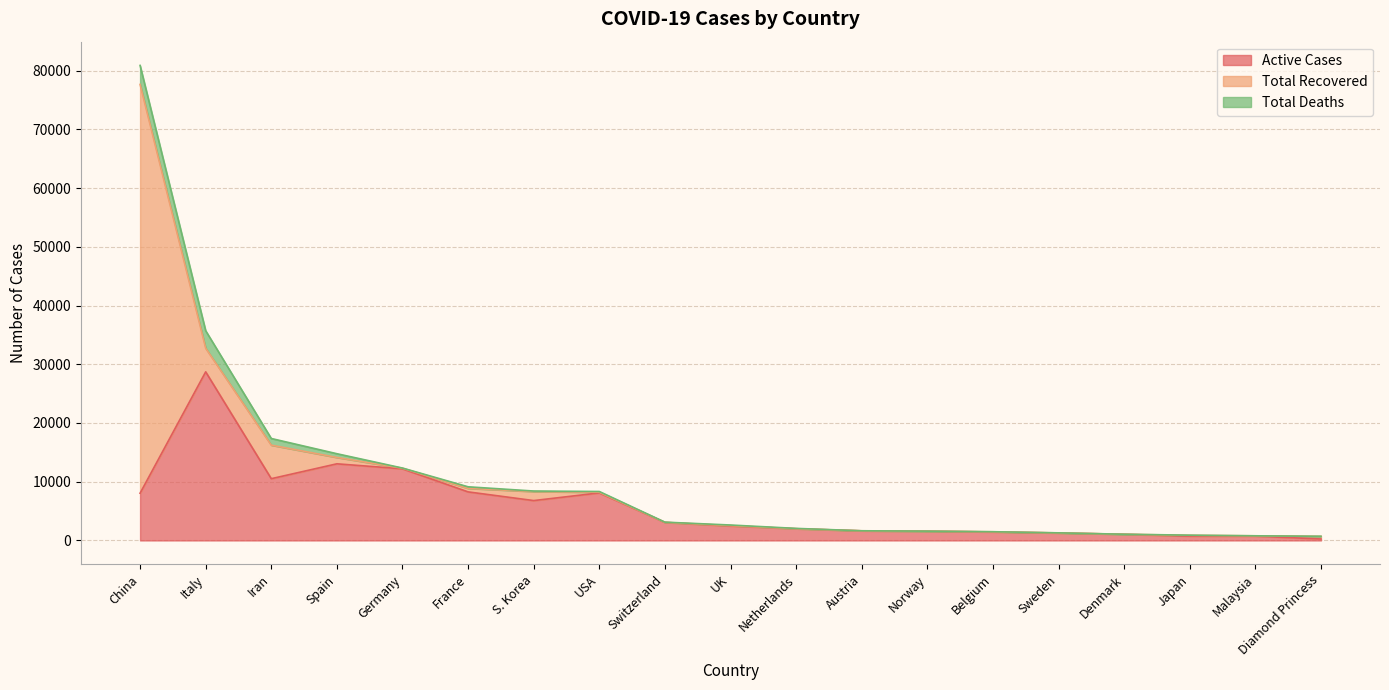

Where does the Total Recovered series first go above 105?

China